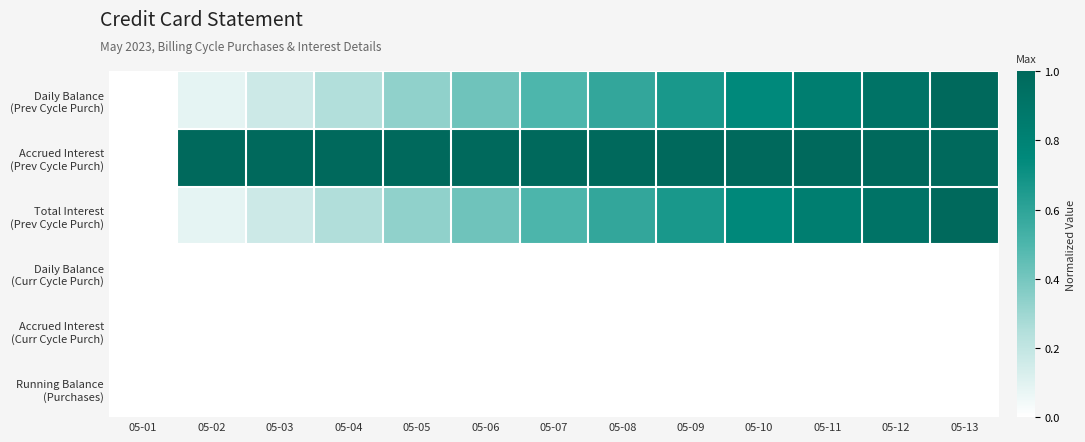

What is the greatest value displayed?

1.0